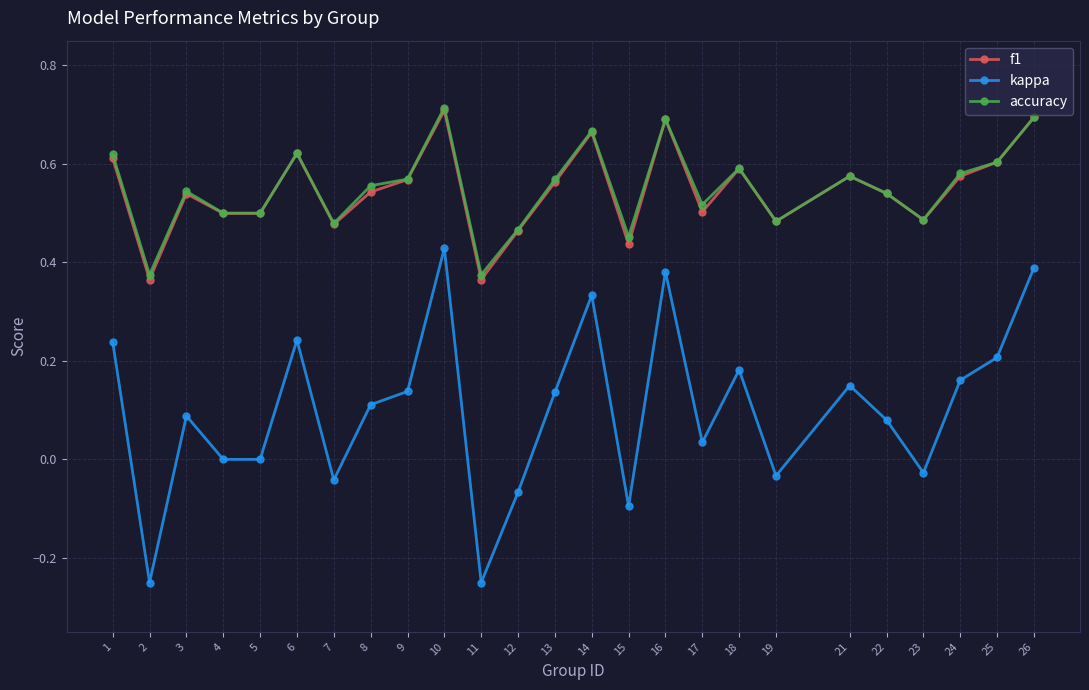

At which label does kappa reach its peak?

10